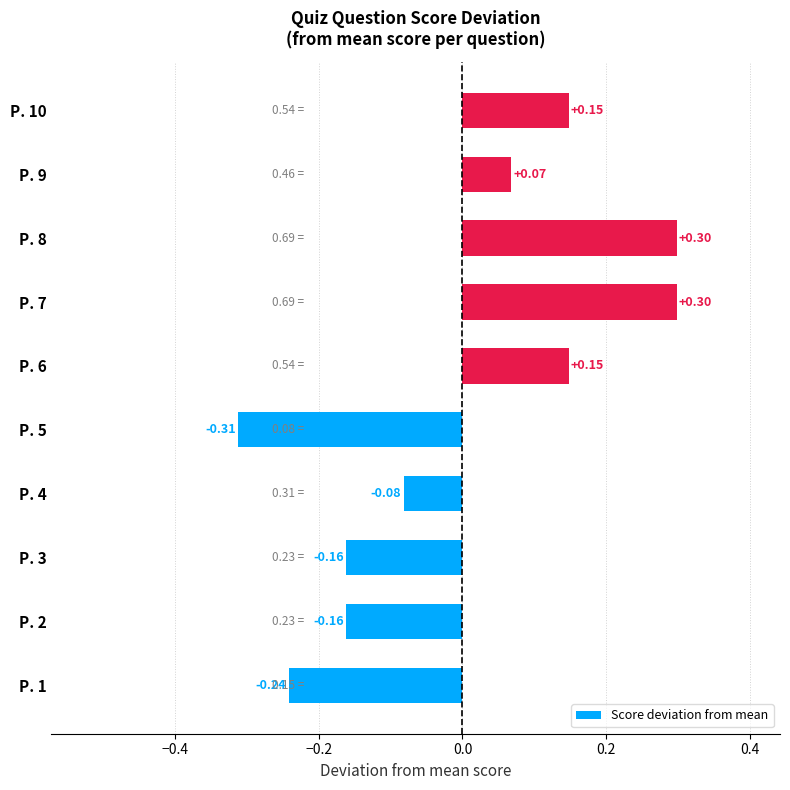

Which has a higher value, P. 2 or P. 5?

P. 2